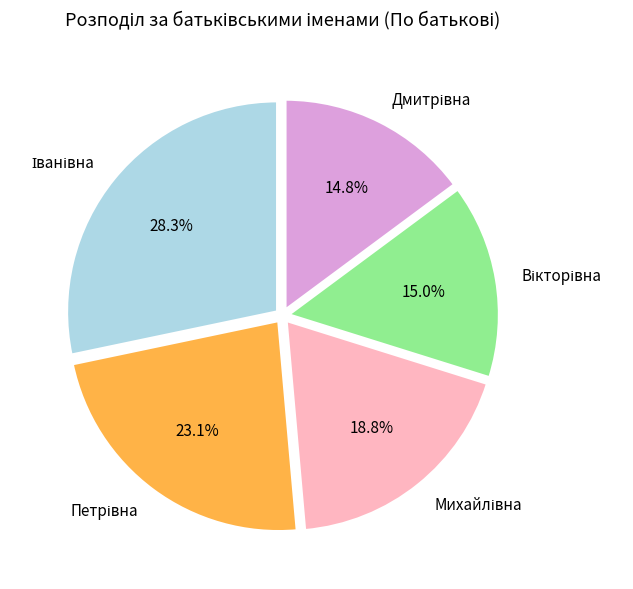

Is there a majority slice in this chart?

No